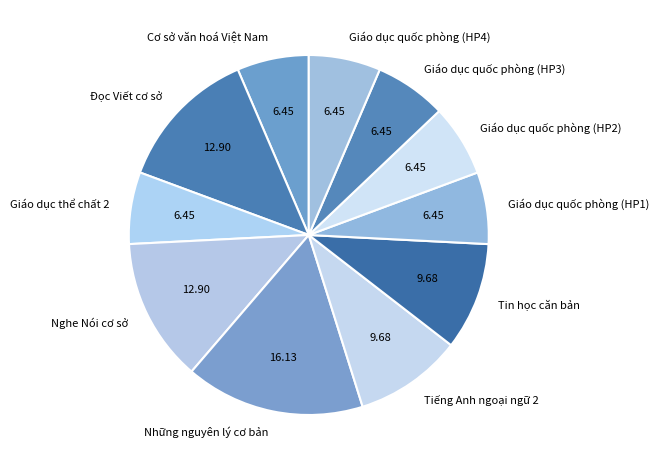

What is the ratio of the value at Đọc Viết cơ sở to the value at Tin học căn bản?

1.3